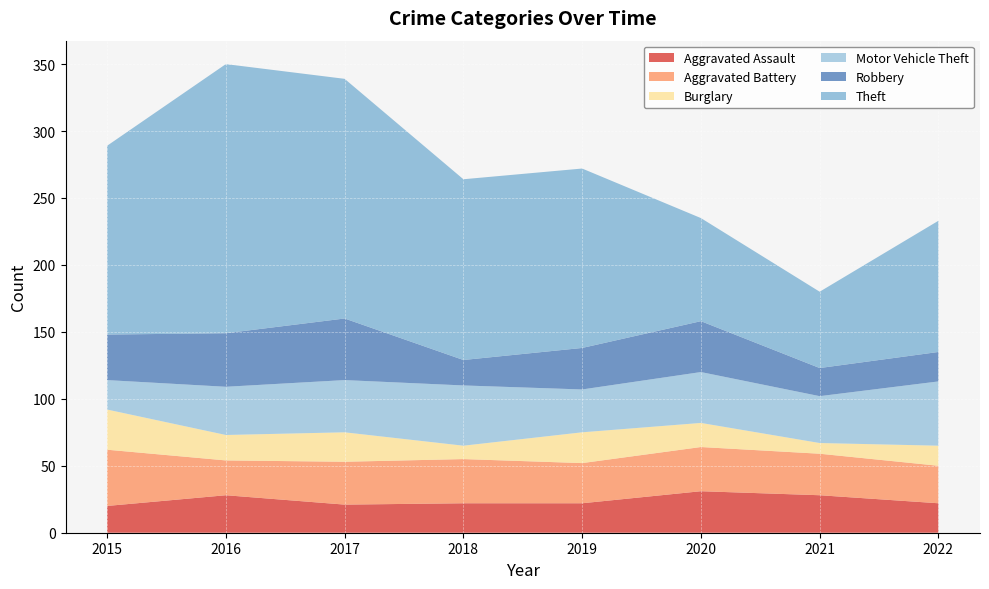

Reading left to right, transcribe all the data shown in this chart.

Aggravated Assault: 2015=20	2016=28	2017=21	2018=22	2019=22	2020=31	2021=28	2022=22
Aggravated Battery: 2015=42	2016=26	2017=32	2018=33	2019=30	2020=33	2021=31	2022=28
Burglary: 2015=30	2016=19	2017=22	2018=10	2019=23	2020=18	2021=8	2022=15
Motor Vehicle Theft: 2015=22	2016=36	2017=39	2018=45	2019=32	2020=38	2021=35	2022=48
Robbery: 2015=34	2016=40	2017=46	2018=19	2019=31	2020=38	2021=21	2022=22
Theft: 2015=141	2016=201	2017=179	2018=135	2019=134	2020=77	2021=57	2022=98